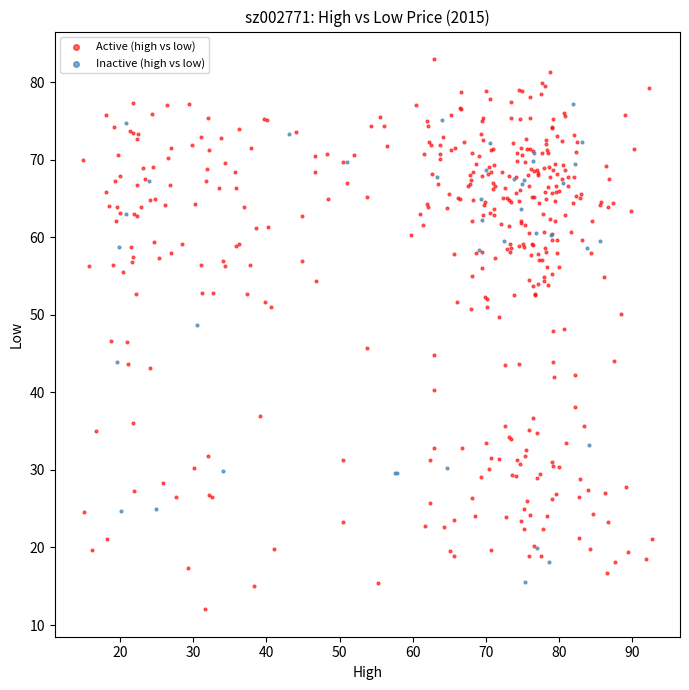

Which series reaches the minimum Y coordinate?

Active (high vs low)